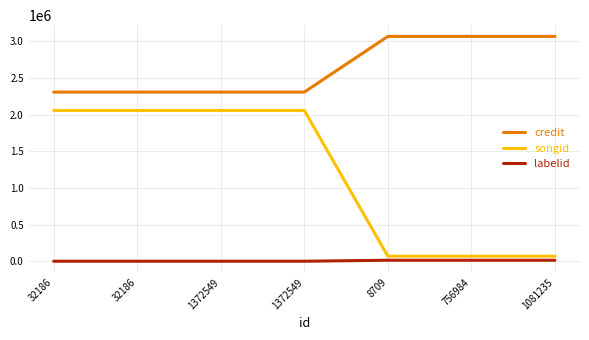

At 8709, list the series in order from largest to smallest.

credit, songid, labelid